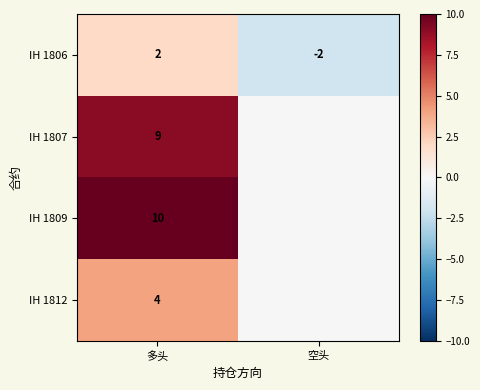

What is the greatest value displayed?

10